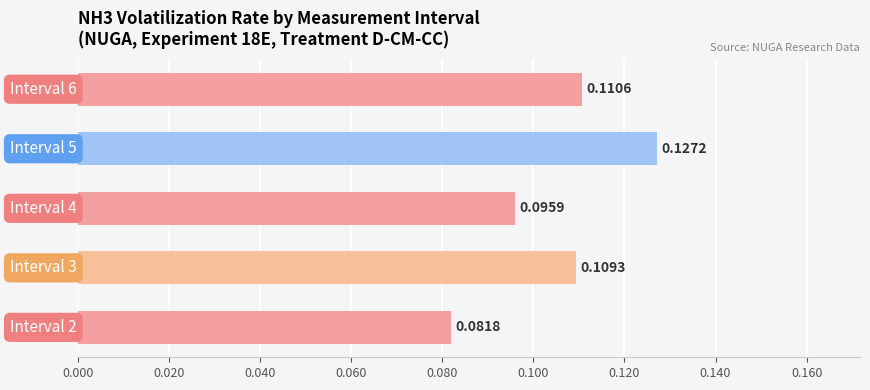

What is the sum of all values?

0.5